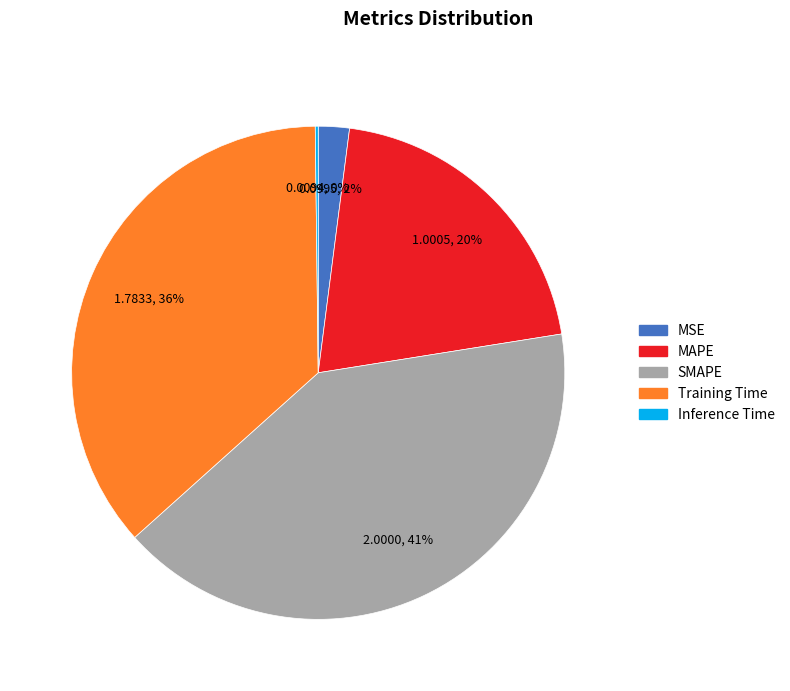

Which slice is the largest?

SMAPE